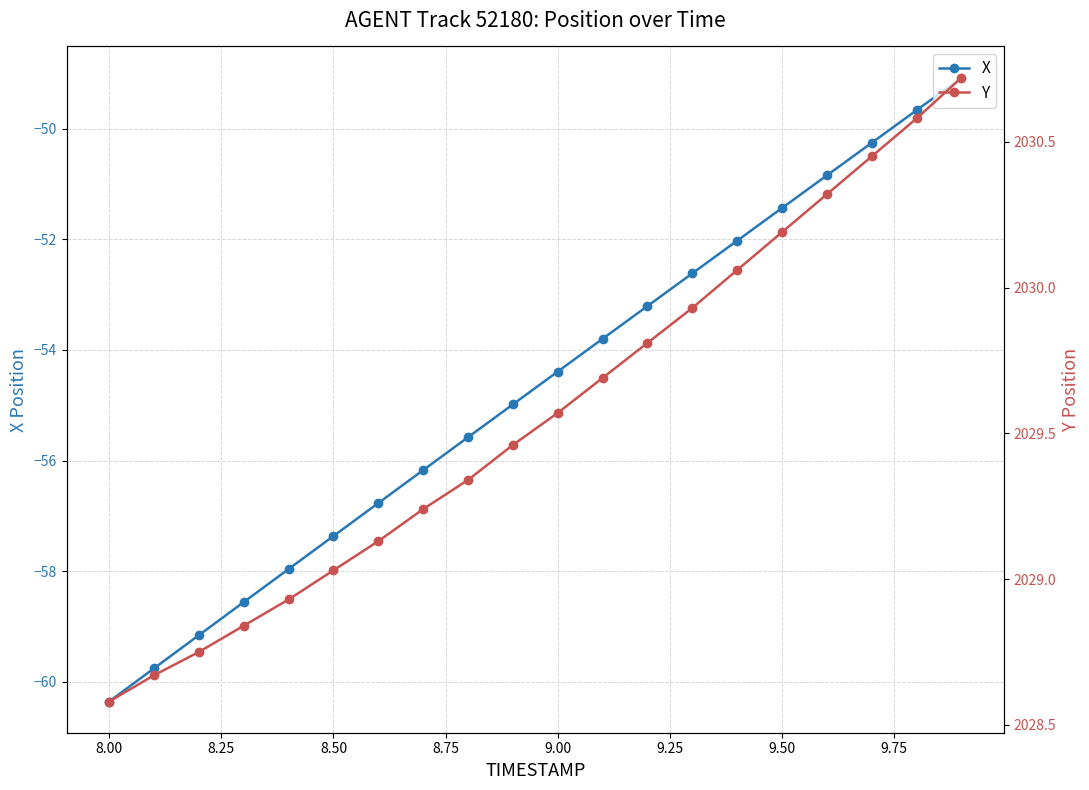

True or false: X has more than 0 points higher than both neighbors.

False